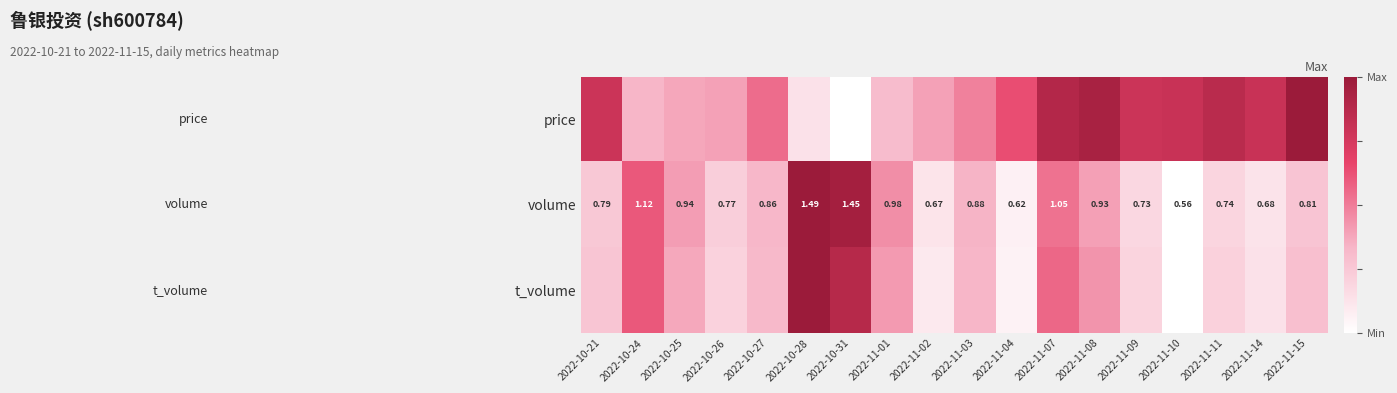

The price series shows 1.3 at 2022-11-10. True or false?

False